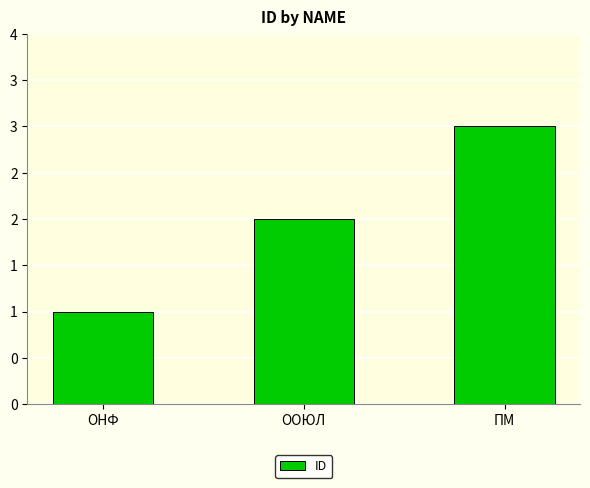

Does the chart contain any negative values?

No